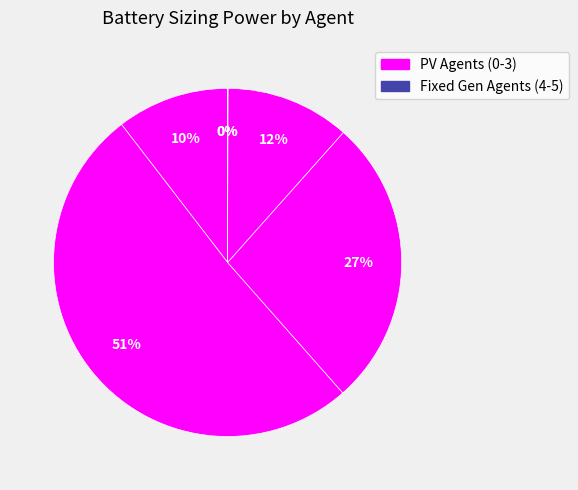

Which category has the smallest portion of the pie?

Agent 4